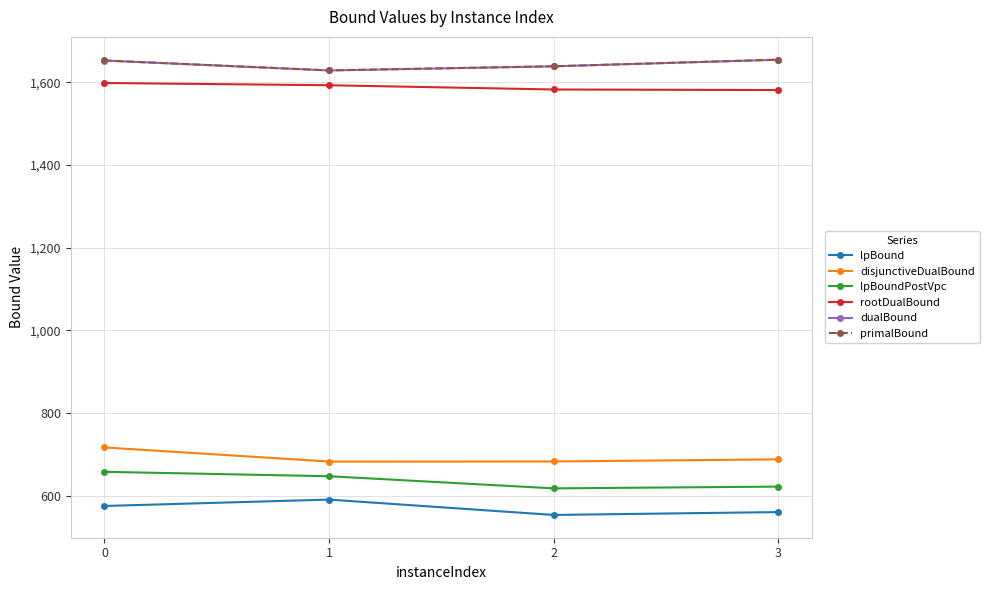

True or false: disjunctiveDualBound and rootDualBound intersect in this chart.

False